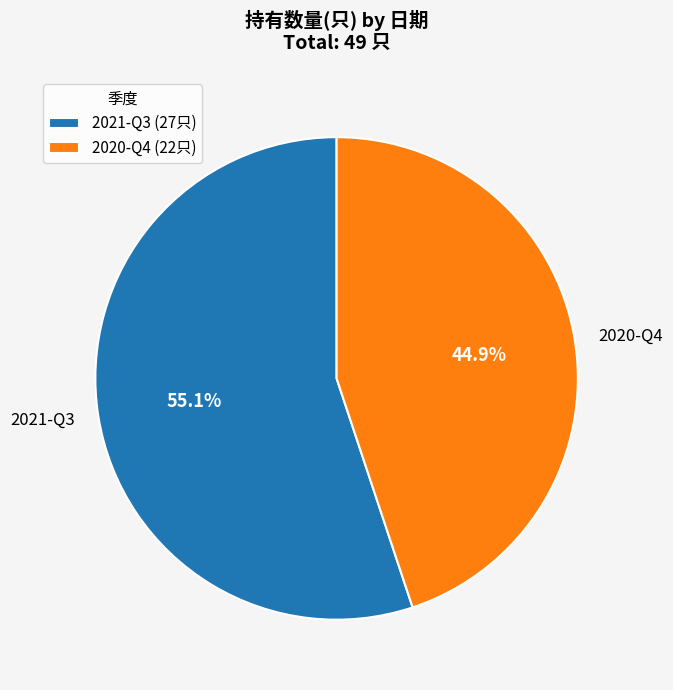

Which has a higher value, 2020-Q4 or 2021-Q3?

2021-Q3